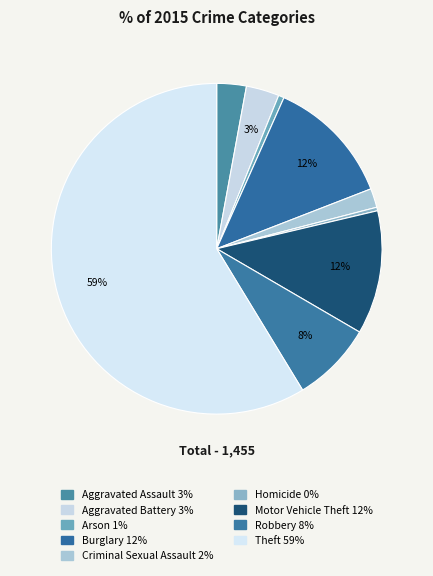

How many slices are in this pie chart?

9